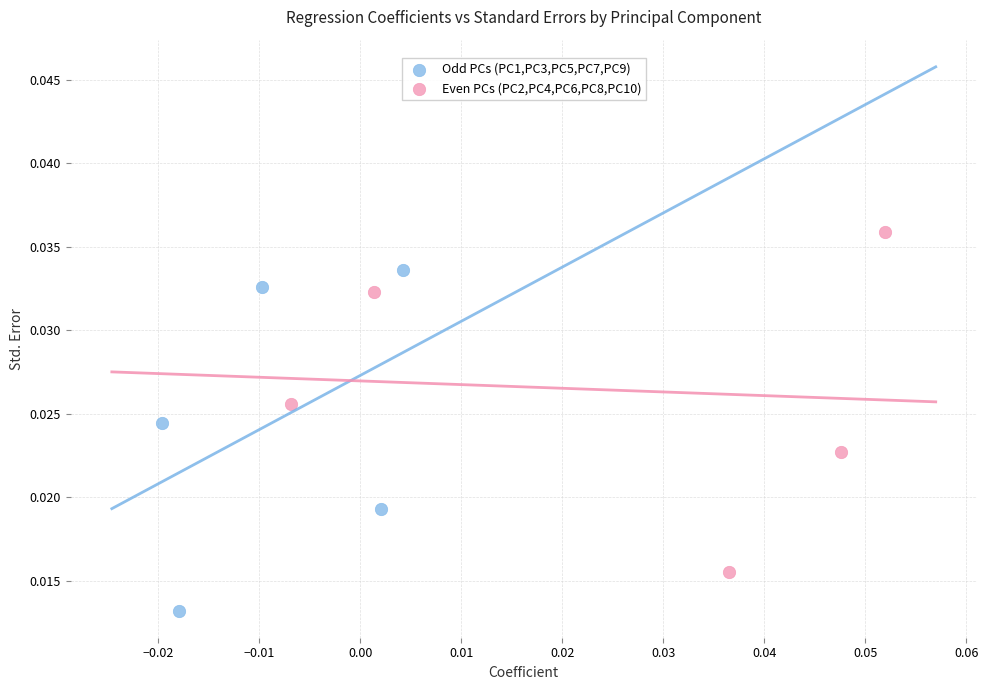

What are all the series names shown in the legend?

Odd PCs (PC1,PC3,PC5,PC7,PC9), Even PCs (PC2,PC4,PC6,PC8,PC10)